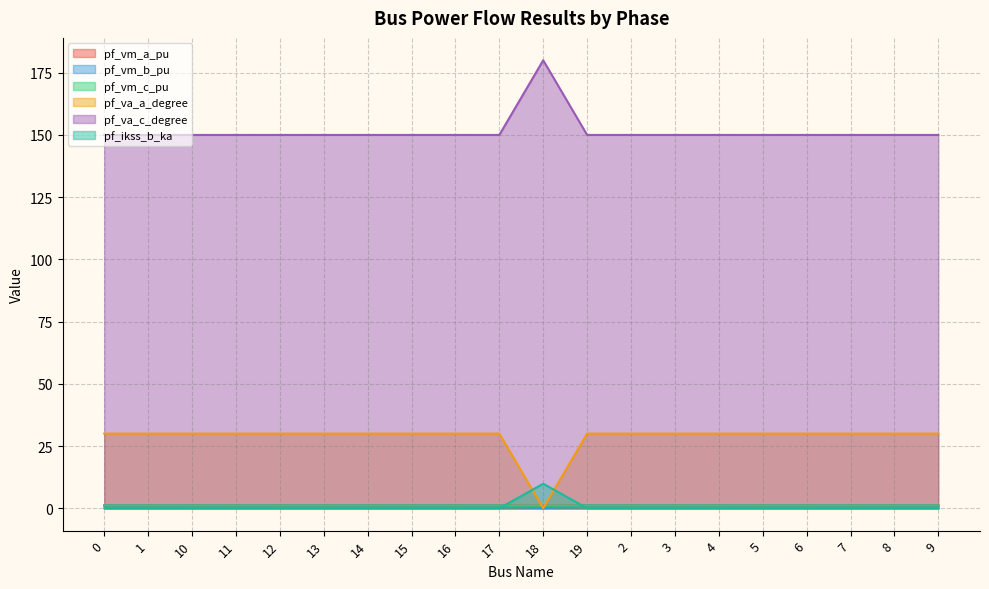

What is the average value of the pf_va_a_degree series?

28.5